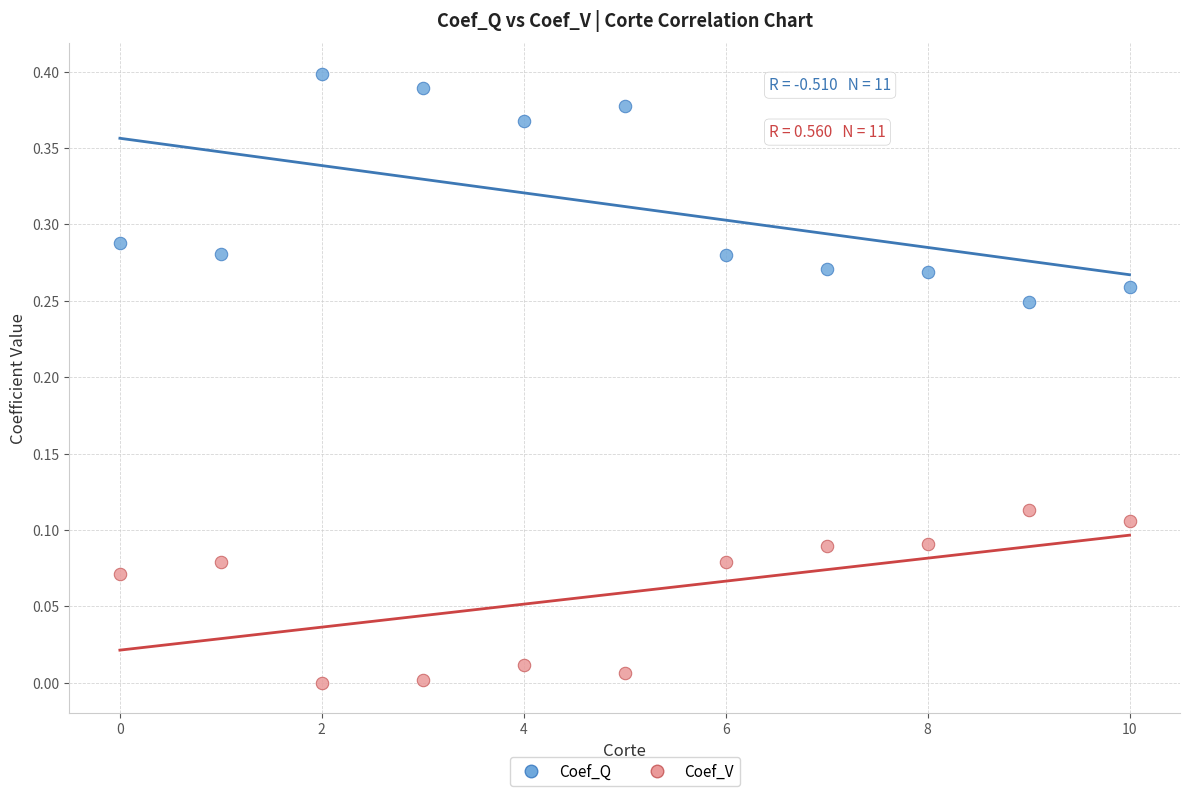

Which series contains the highest Y value?

Coef_Q